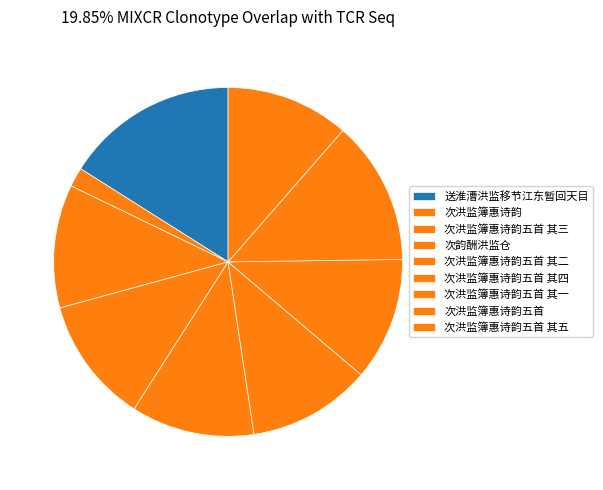

Which category has the biggest portion of the pie?

送淮漕洪监移节江东暂回天目